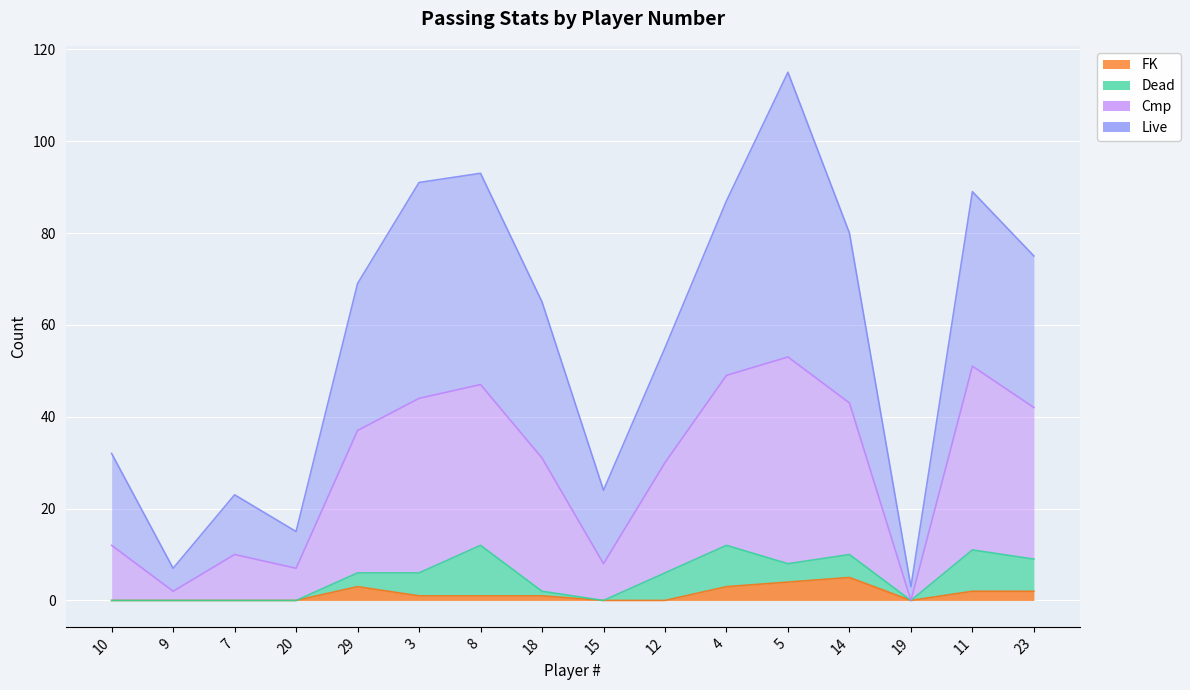

Where is the first local maximum for Cmp?

7